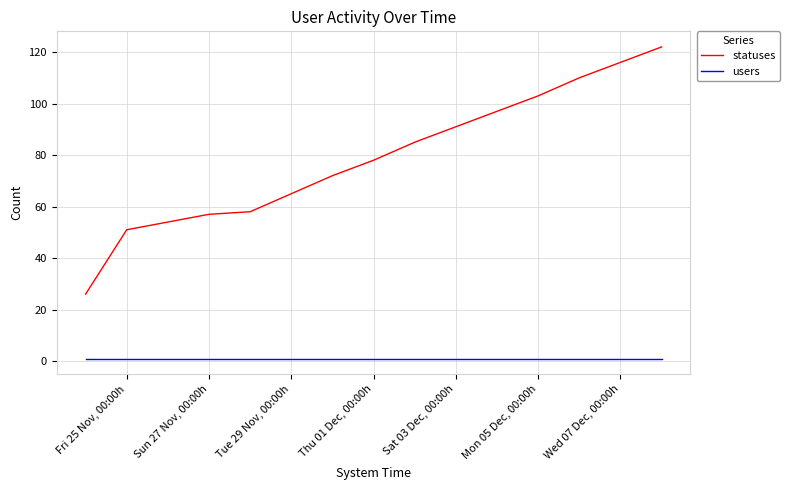

Which series has the widest spread of values?

statuses